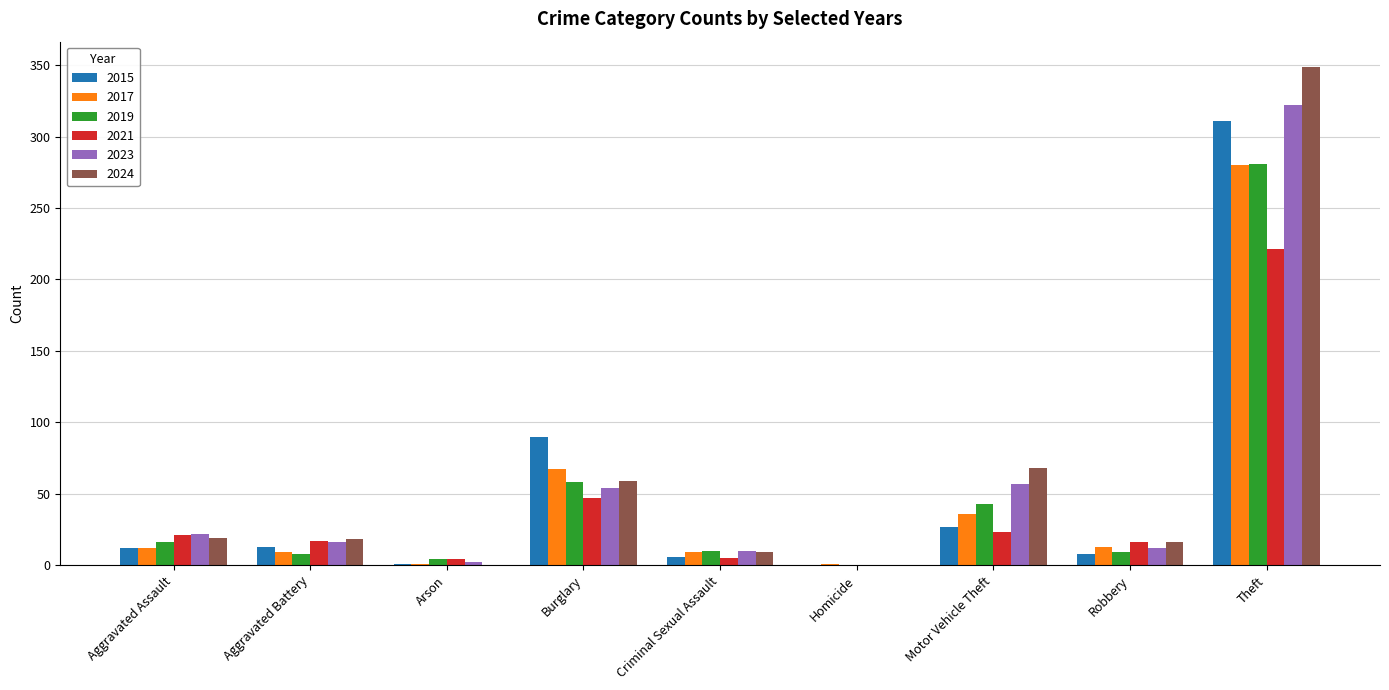

The 2017 series shows 110 at Burglary. True or false?

False